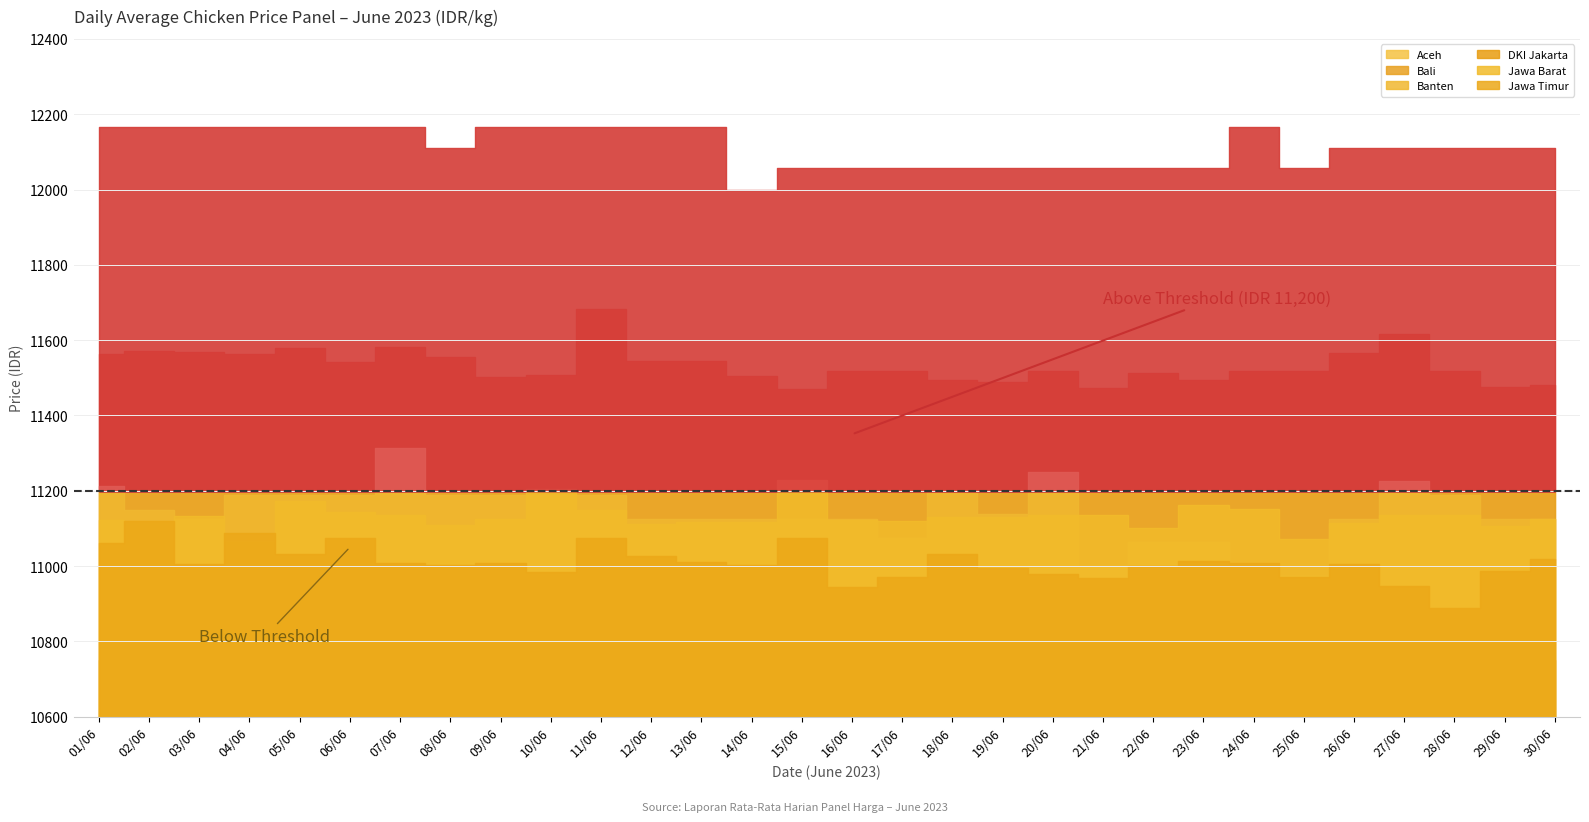

At how many categories does at least one series exceed 11865?

30